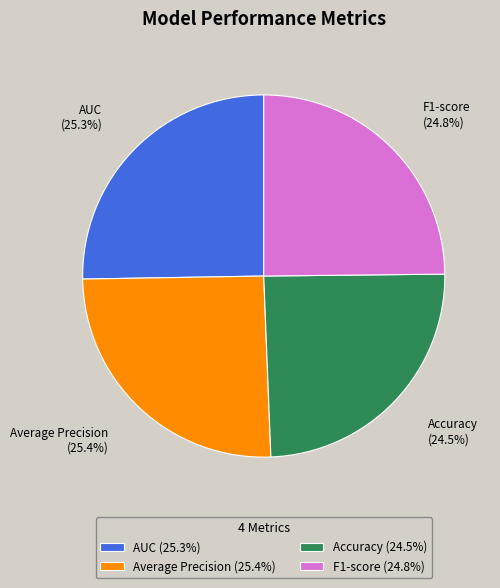

What percentage is NOT represented by AUC?

74.7%